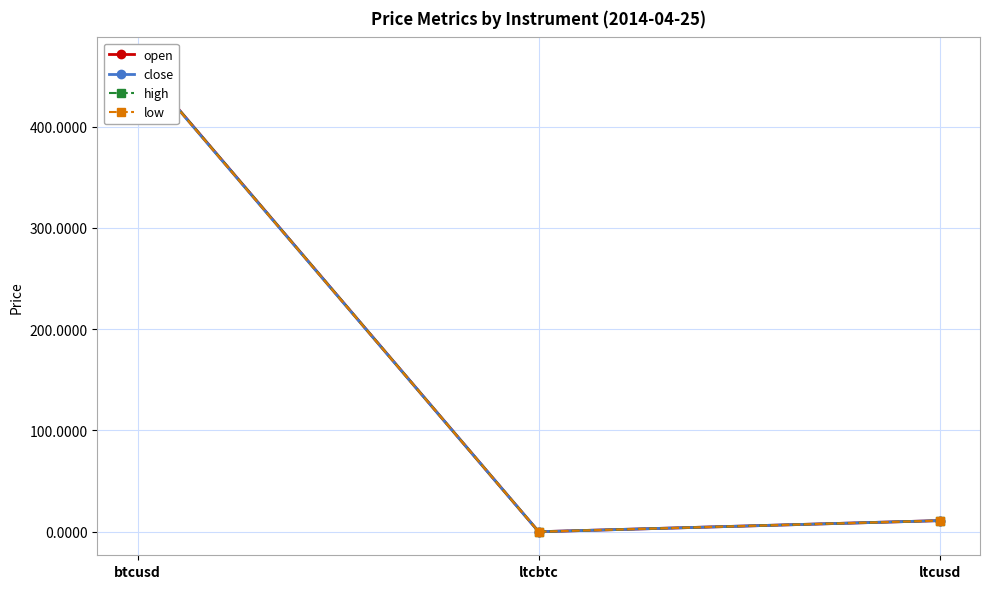

True or false: close has a value of 0.0 at ltcbtc.

True